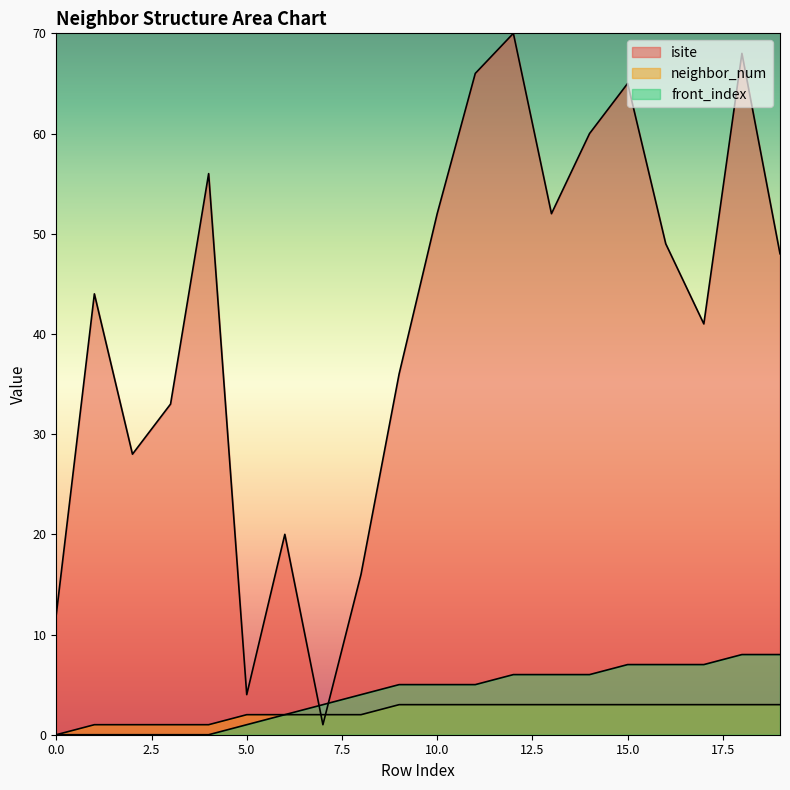

What is the highest value of the neighbor_num series?

3